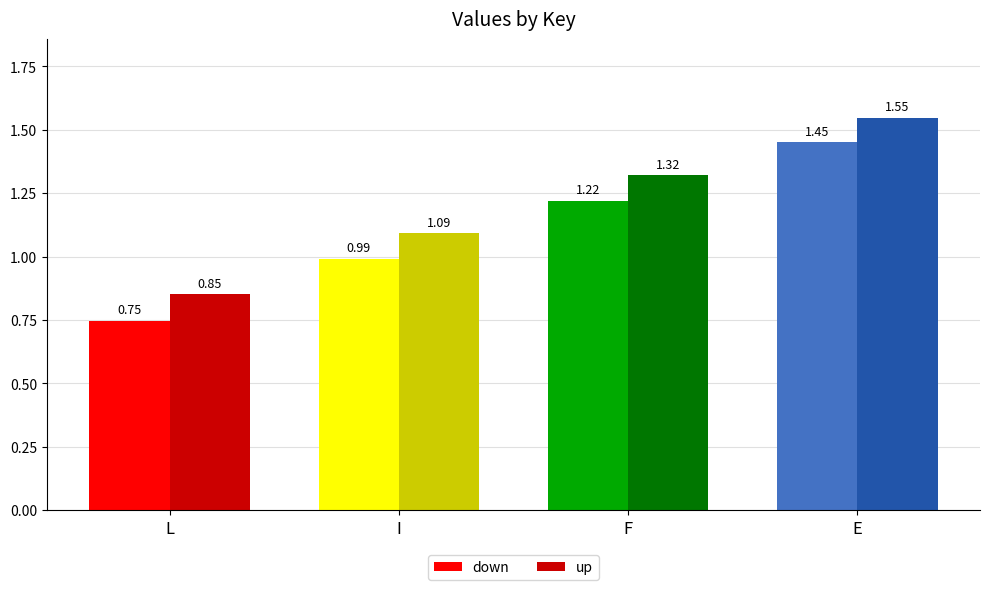

List the series in order of their peak value, highest first.

up, down